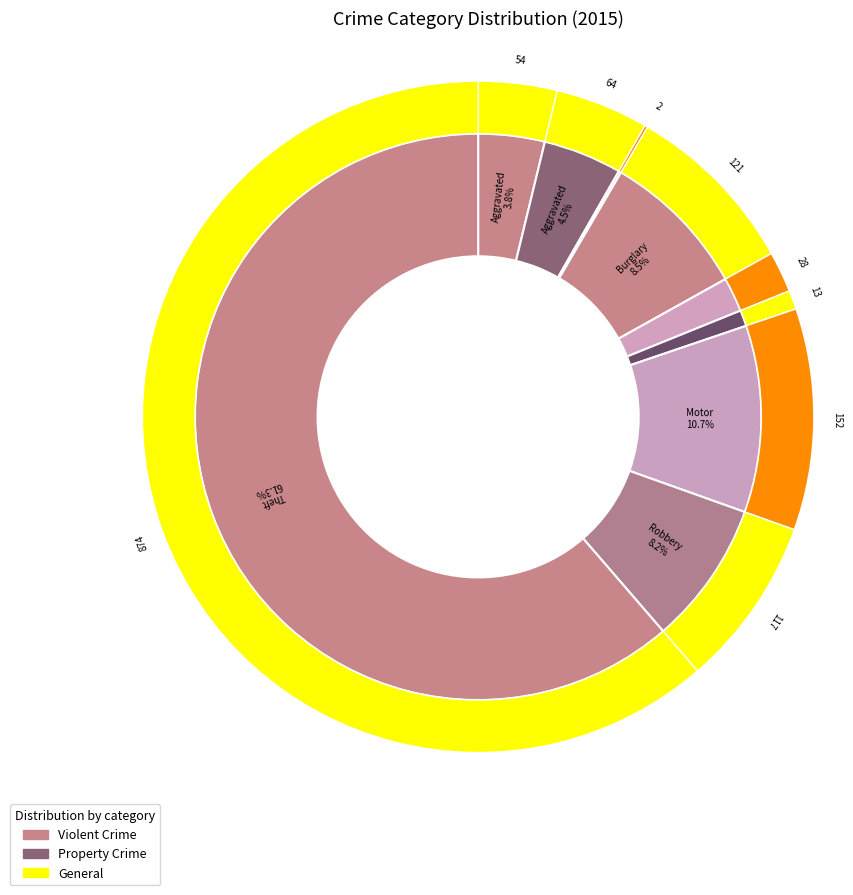

The Robbery slice represents 8% of the pie. True or false?

True